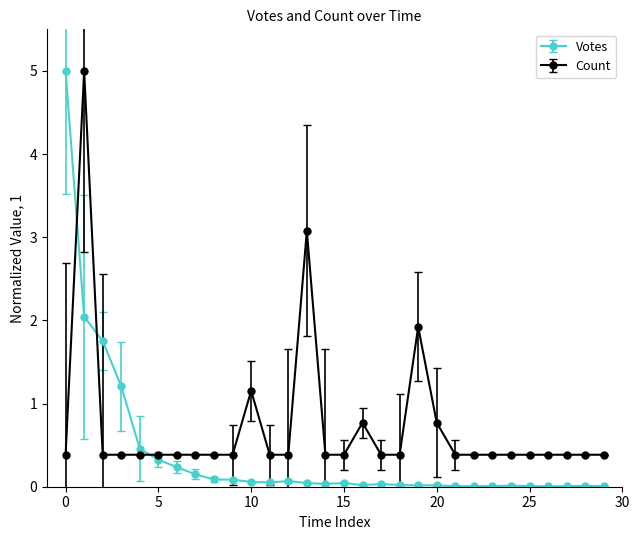

What is the difference between the maximum and minimum values in the Count series?

4.6